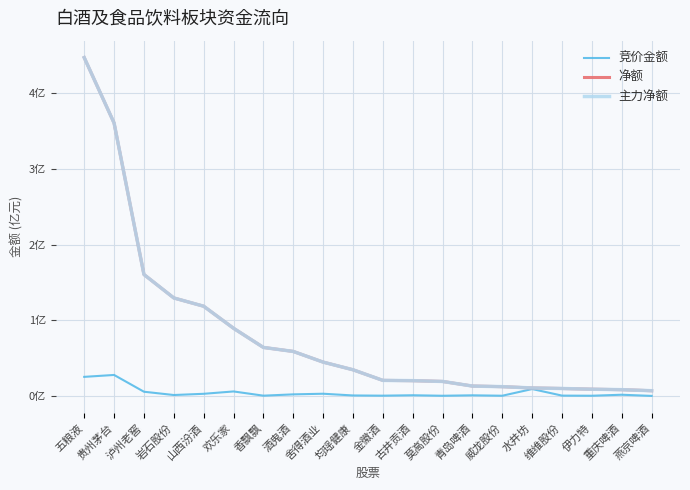

Is it true that 净额 equals 20222625 at 古井贡酒?

True